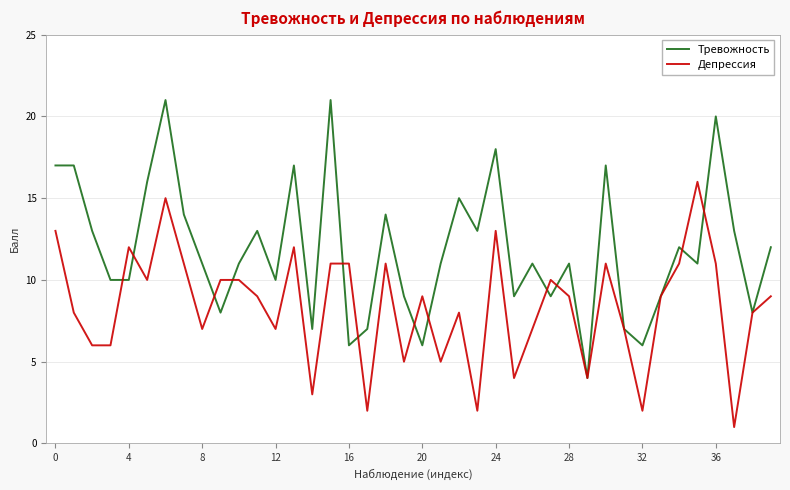

Which series has the largest total across all categories?

Тревожность